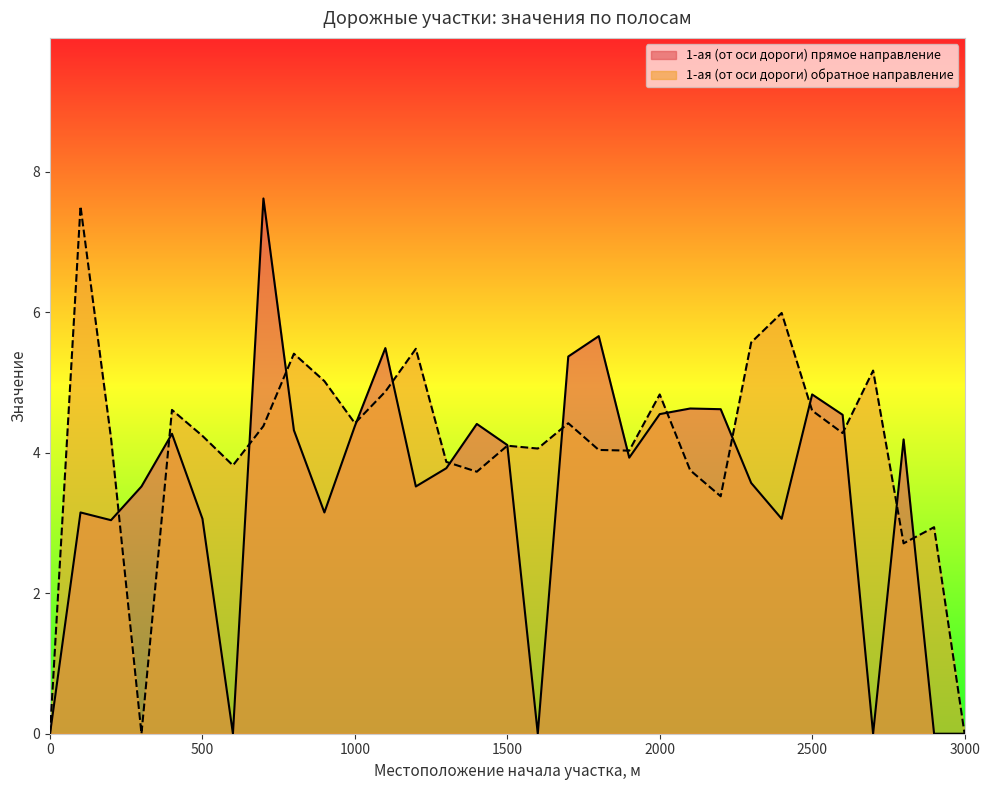

Which series changed the most between 600 and 1000?

1-ая (от оси дороги) прямое направление